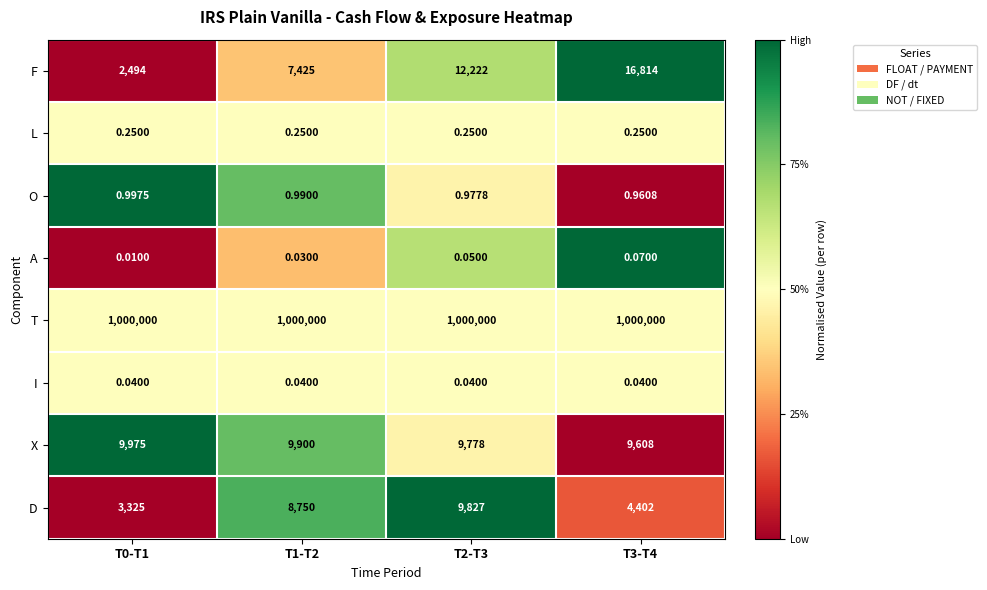

Which series has the largest total across all categories?

T